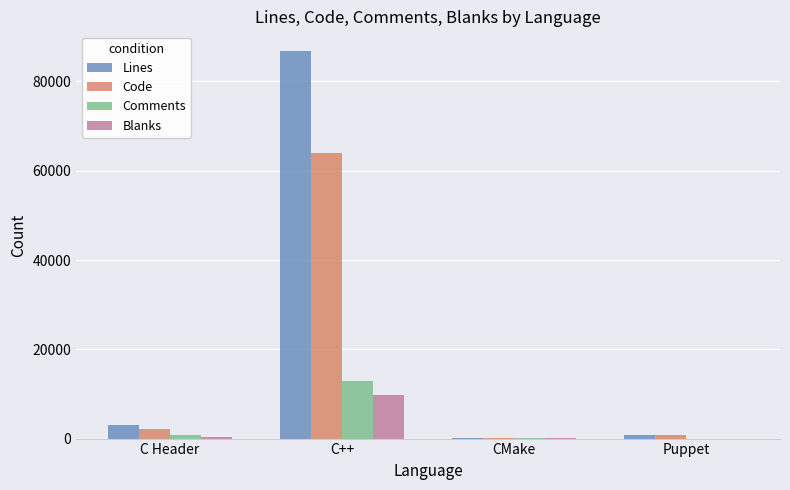

At which category is the sum across all series the highest?

C++